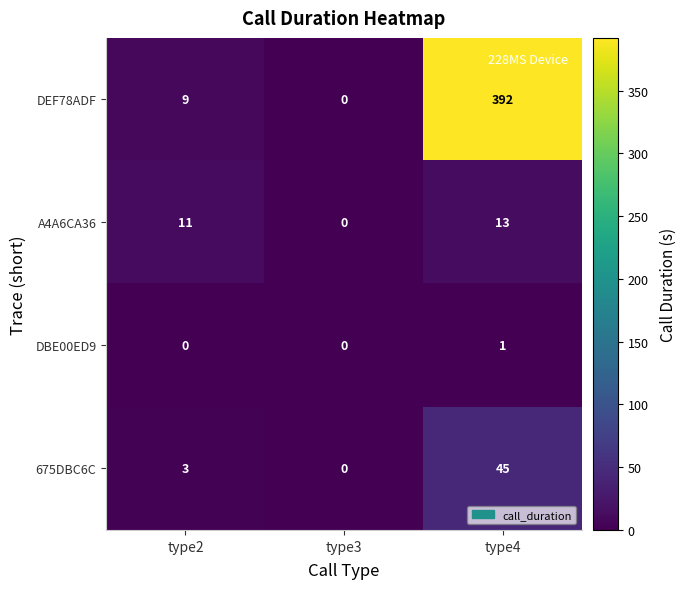

Which series has the largest range (max minus min)?

DEF78ADF